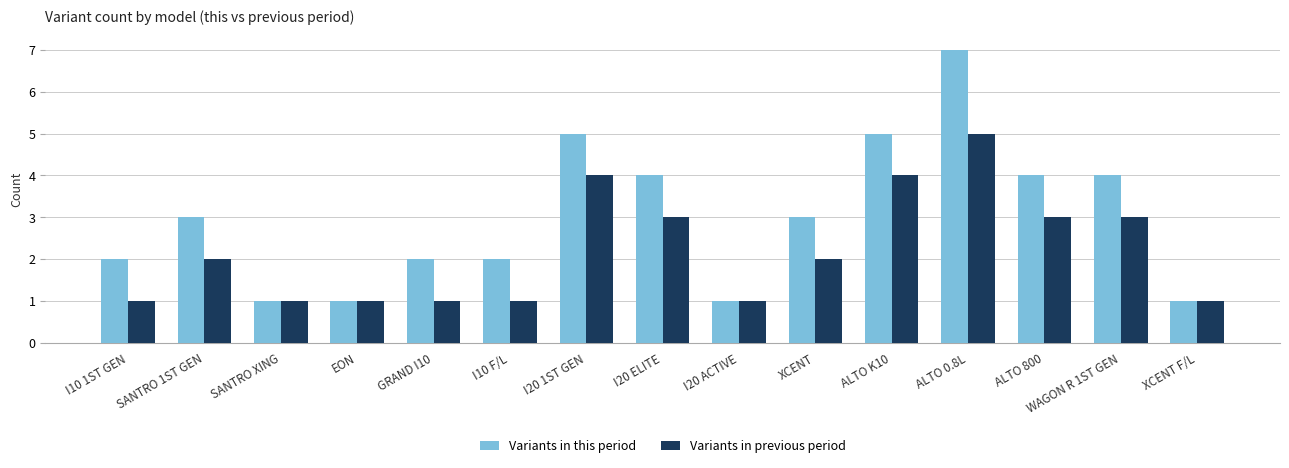

Read the Variants in this period value at SANTRO XING.

1